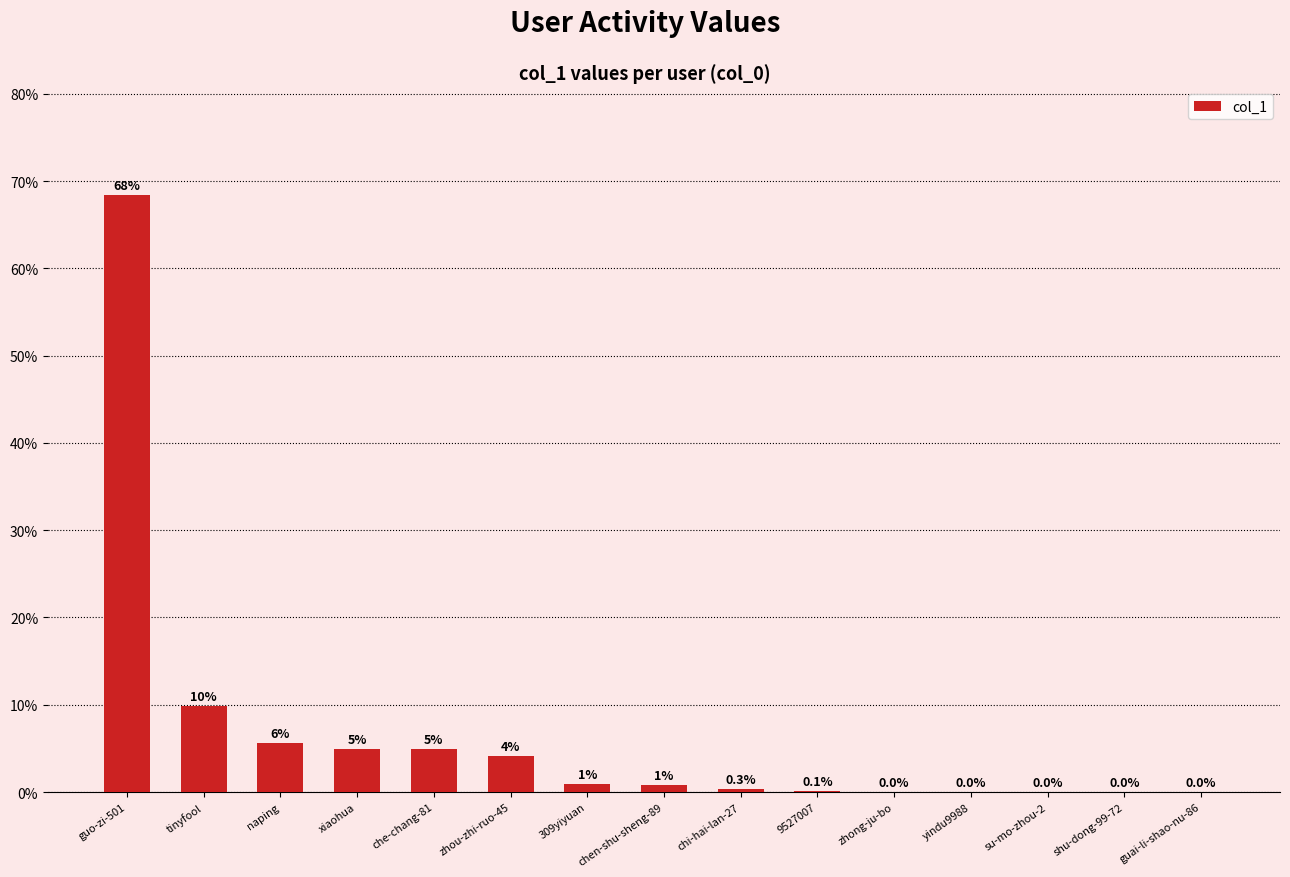

Reading right to left, what are all the values shown in this chart?

0.0	0.0	0.0	0.0	0.0	0.1	0.3	0.8	0.9	4.1	4.9	4.9	5.6	9.9	68.5